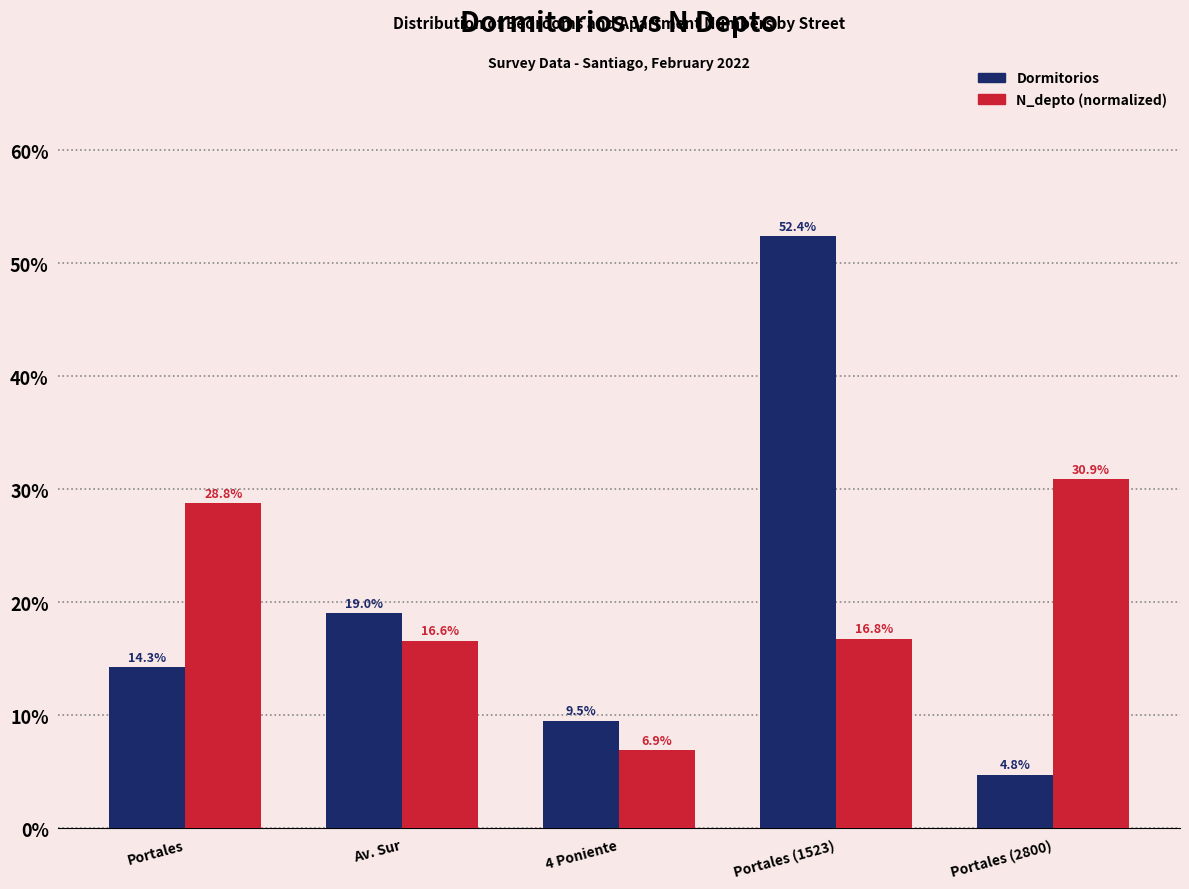

Reading left to right, what are all the values shown in this chart?

Dormitorios: Portales=14.3	Av. Sur=19.0	4 Poniente=9.5	Portales (1523)=52.4	Portales (2800)=4.8
N_depto: Portales=28.8	Av. Sur=16.6	4 Poniente=6.9	Portales (1523)=16.8	Portales (2800)=30.9